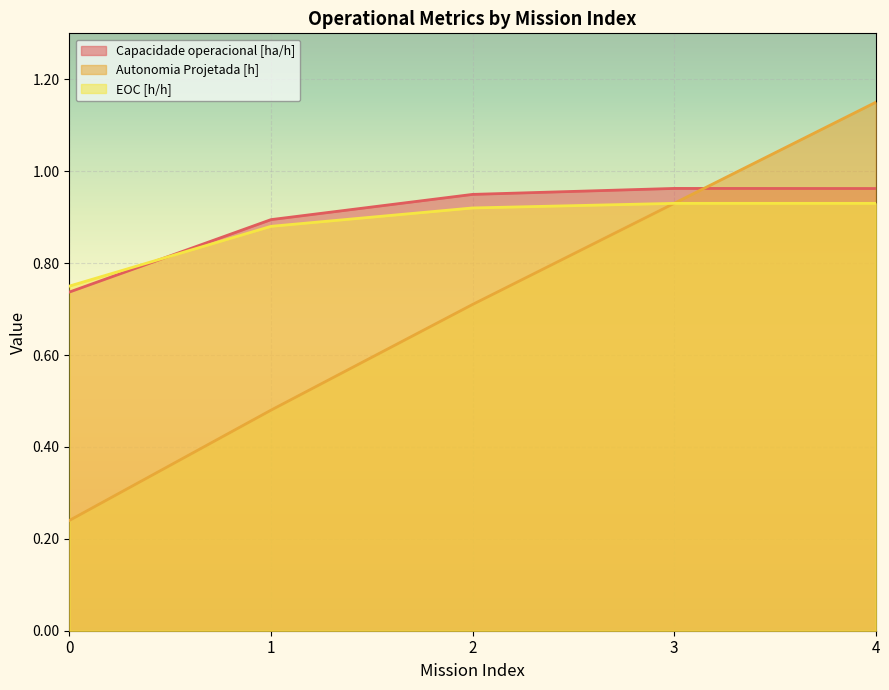

Between 1 and 3, which is larger?

3